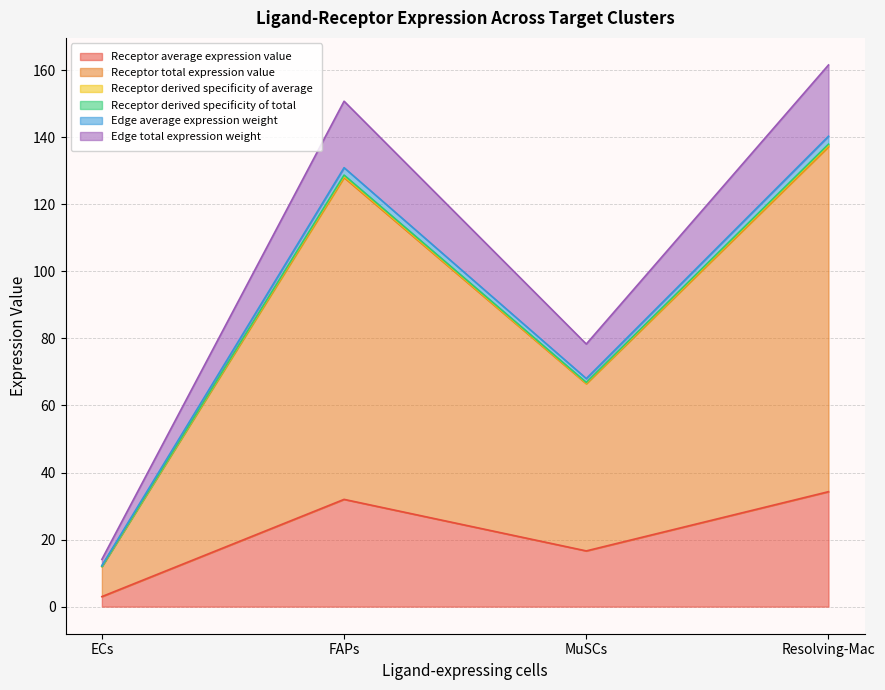

What is the minimum value for Receptor average expression value?

3.0